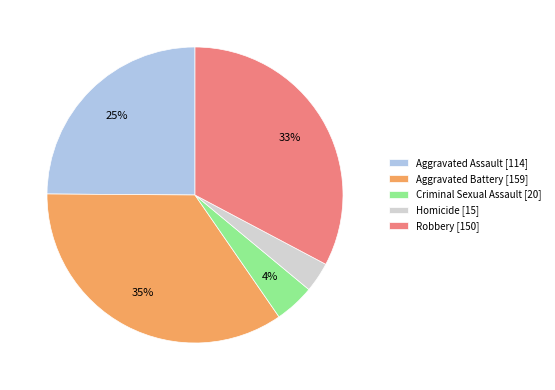

True or false: Homicide accounts for 3% of the total.

True